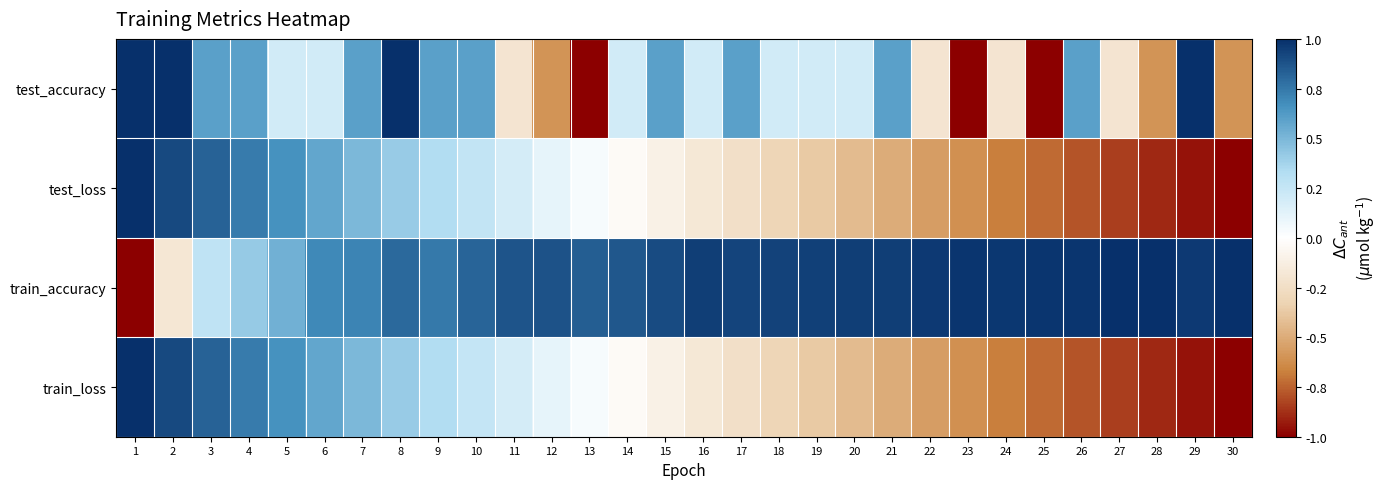

Reading left to right, transcribe all the data shown in this chart.

test_accuracy: 1=1.0	2=1.0	3=0.6	4=0.6	5=0.2	6=0.2	7=0.6	8=1.0	9=0.6	10=0.6	11=-0.2	12=-0.6	13=-1.0	14=0.2	15=0.6	16=0.2	17=0.6	18=0.2	19=0.2	20=0.2	21=0.6	22=-0.2	23=-1.0	24=-0.2	25=-1.0	26=0.6	27=-0.2	28=-0.6	29=1.0	30=-0.6
test_loss: 1=1.0	2=0.9	3=0.8	4=0.7	5=0.7	6=0.6	7=0.5	8=0.4	9=0.3	10=0.3	11=0.2	12=0.1	13=0.0	14=-0.0	15=-0.1	16=-0.2	17=-0.2	18=-0.3	19=-0.4	20=-0.4	21=-0.5	22=-0.6	23=-0.6	24=-0.7	25=-0.7	26=-0.8	27=-0.8	28=-0.9	29=-0.9	30=-1.0
train_accuracy: 1=-1.0	2=-0.2	3=0.3	4=0.4	5=0.5	6=0.7	7=0.7	8=0.8	9=0.7	10=0.8	11=0.9	12=0.9	13=0.8	14=0.9	15=0.9	16=0.9	17=0.9	18=0.9	19=0.9	20=0.9	21=0.9	22=1.0	23=1.0	24=1.0	25=1.0	26=1.0	27=1.0	28=1.0	29=1.0	30=1.0
train_loss: 1=1.0	2=0.9	3=0.8	4=0.7	5=0.7	6=0.6	7=0.5	8=0.4	9=0.3	10=0.3	11=0.2	12=0.1	13=0.0	14=-0.0	15=-0.1	16=-0.2	17=-0.2	18=-0.3	19=-0.4	20=-0.4	21=-0.5	22=-0.6	23=-0.6	24=-0.7	25=-0.7	26=-0.8	27=-0.8	28=-0.9	29=-0.9	30=-1.0